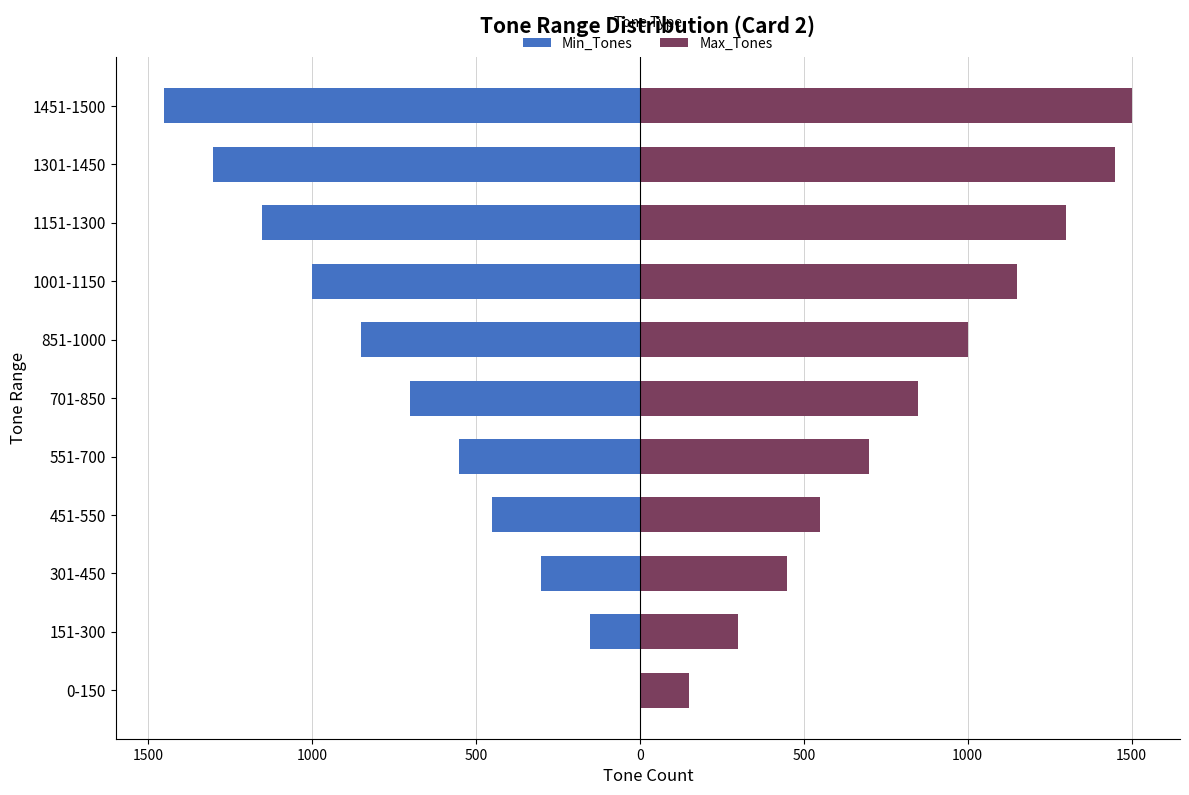

Reading left to right, extract all data points from this chart.

Min_Tones: 0	-151	-301	-451	-551	-701	-851	-1001	-1151	-1301	-1451
Max_Tones: 150	300	450	550	700	850	1000	1150	1300	1450	1500